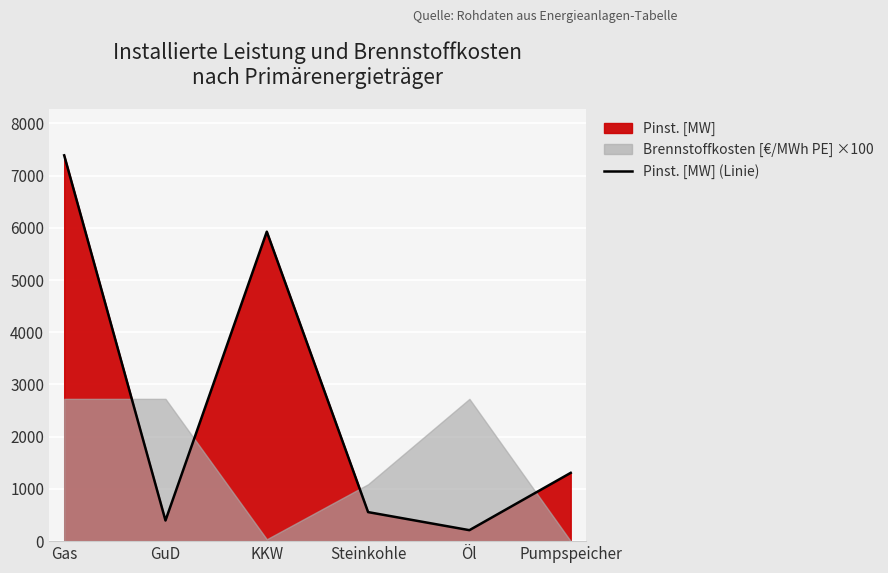

How many data points are less than 1308?

3